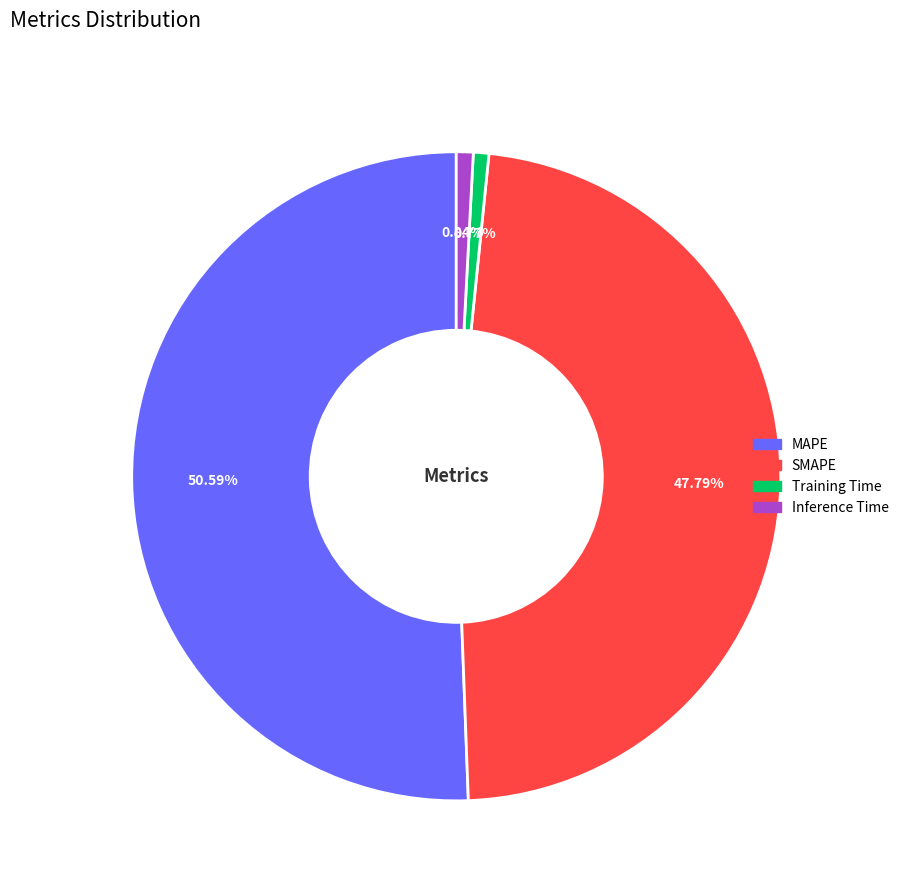

Is the sum of SMAPE and Training Time greater than half?

No